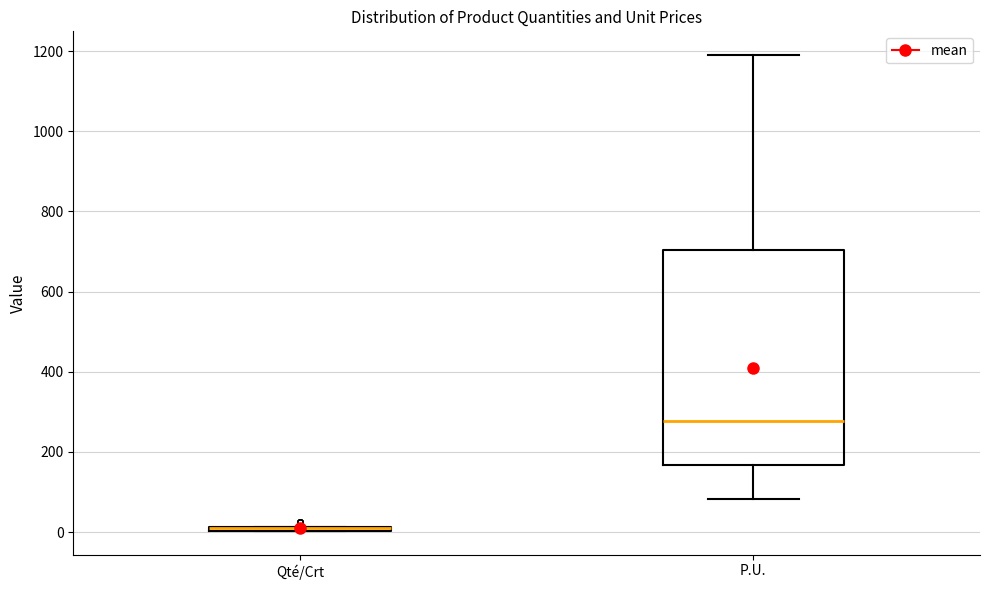

Where is the lower edge of the box for P.U. on the y-axis? The values are not printed on the chart, so give them approximately, as read against the axis.

160